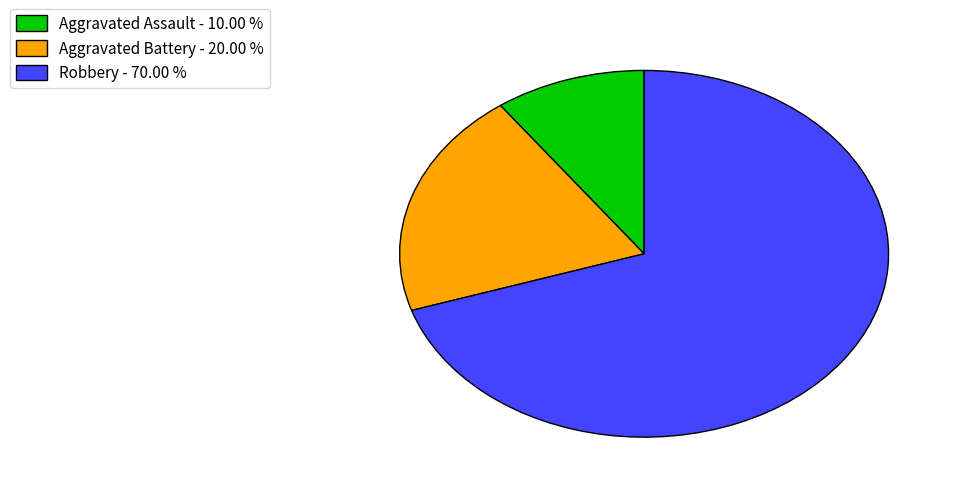

How many segments does this pie chart have?

3